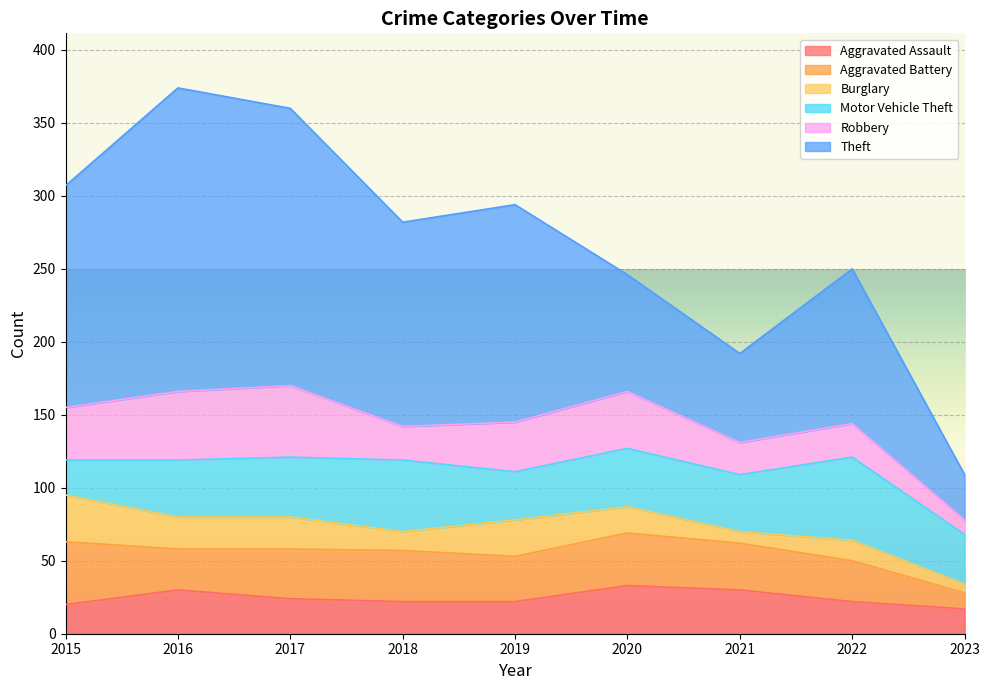

How many series are shown in this chart?

6